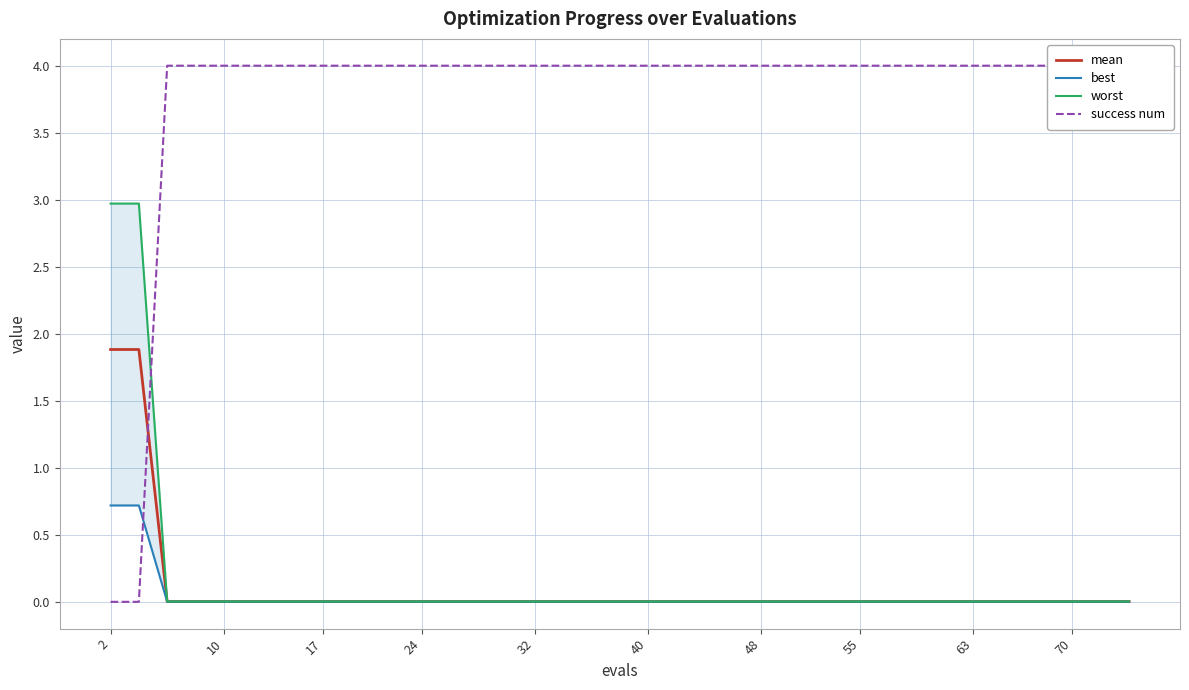

True or false: mean has more than 2 points higher than both neighbors.

False